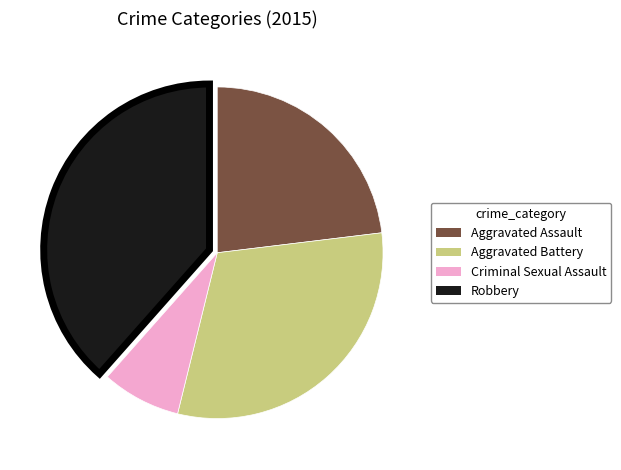

Which slice is the smallest?

Criminal Sexual Assault